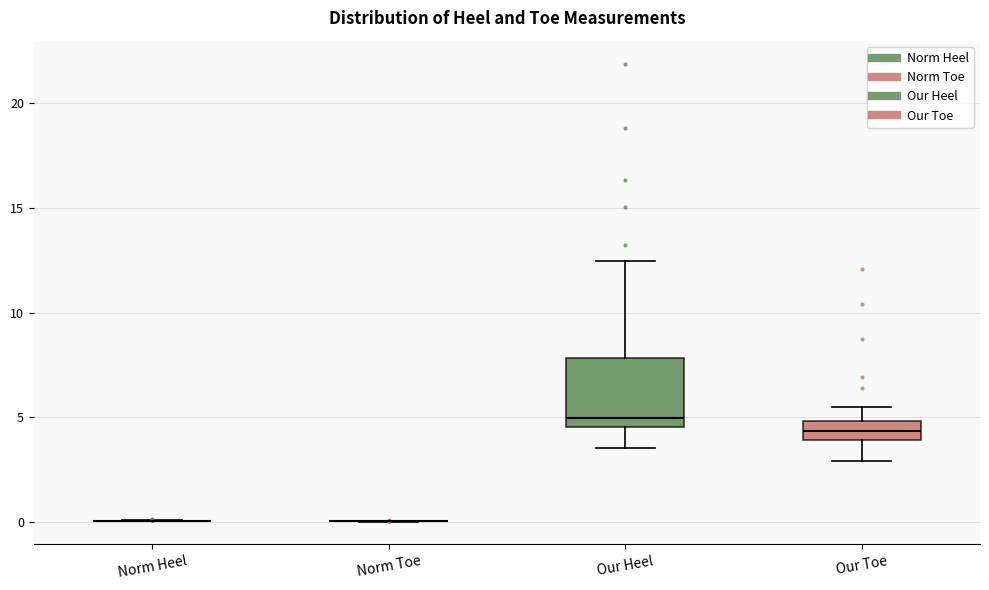

Reading left to right, read every box against the y-axis: the position of its median line, the range the box covers, and the ends of its whiskers. The values are not printed on the chart, so give them approximately, as read against the axis.

Norm Heel: box collapsed to a line at 0.0, whiskers 0.0 to 0.0
Norm Toe: box collapsed to a line at 0.0, whiskers 0.0 to 0.0
Our Heel: median 5.0, box 4.5 to 8.0, whiskers 3.5 to 12.5
Our Toe: median 4.5, box 4.0 to 5.0, whiskers 3.0 to 5.5